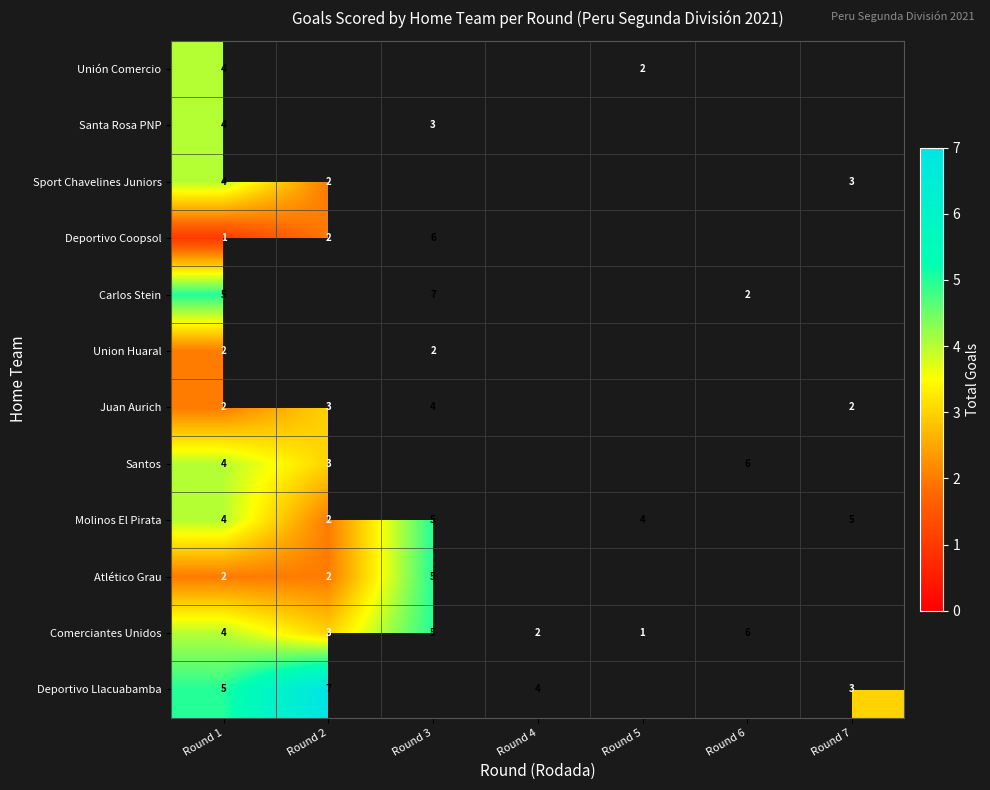

The Unión Comercio series shows 1 at Round 5. True or false?

False